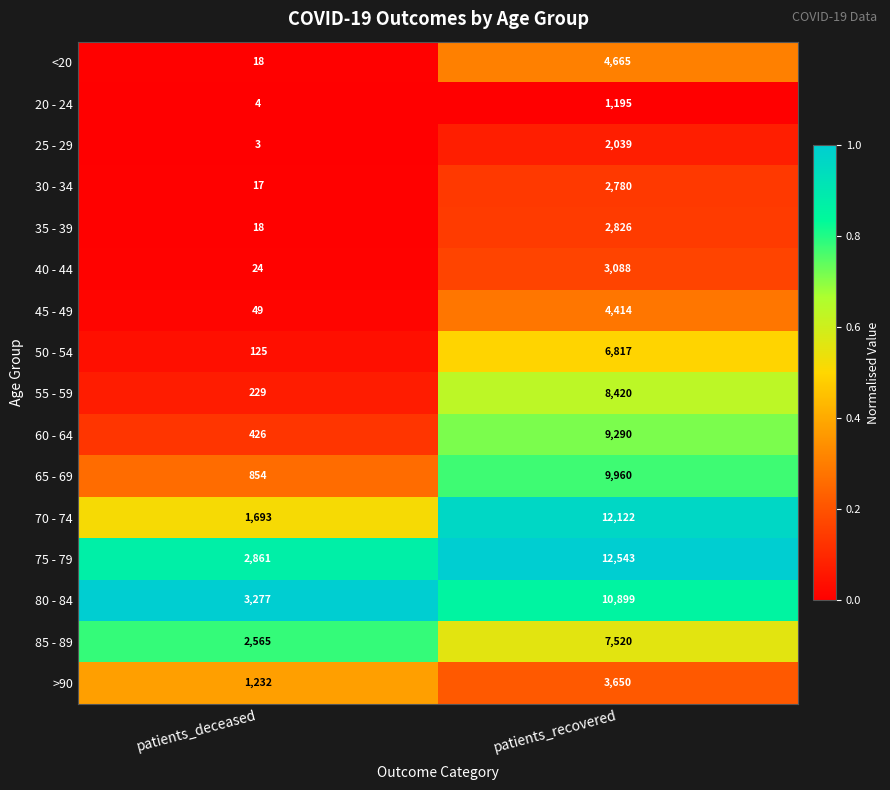

True or false: 50 - 54 has a value of 125 at patients_deceased.

True